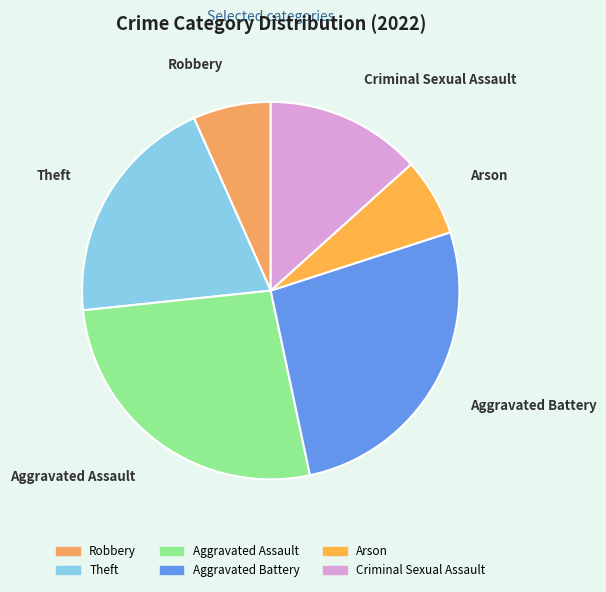

Is there any slice that represents more than half of the pie?

No